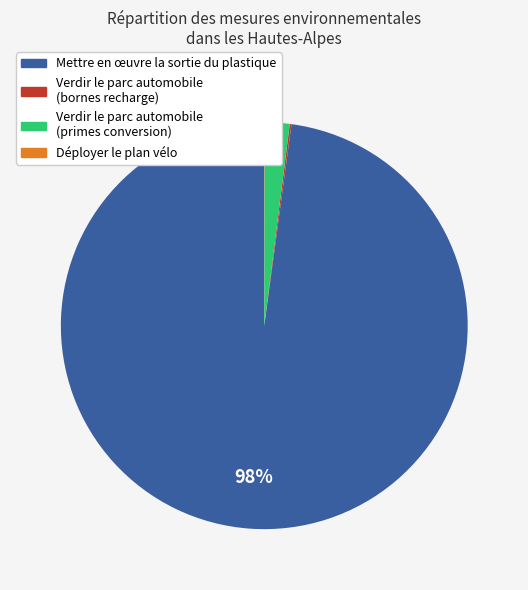

Which slice is the largest?

Mettre en œuvre la sortie du plastique